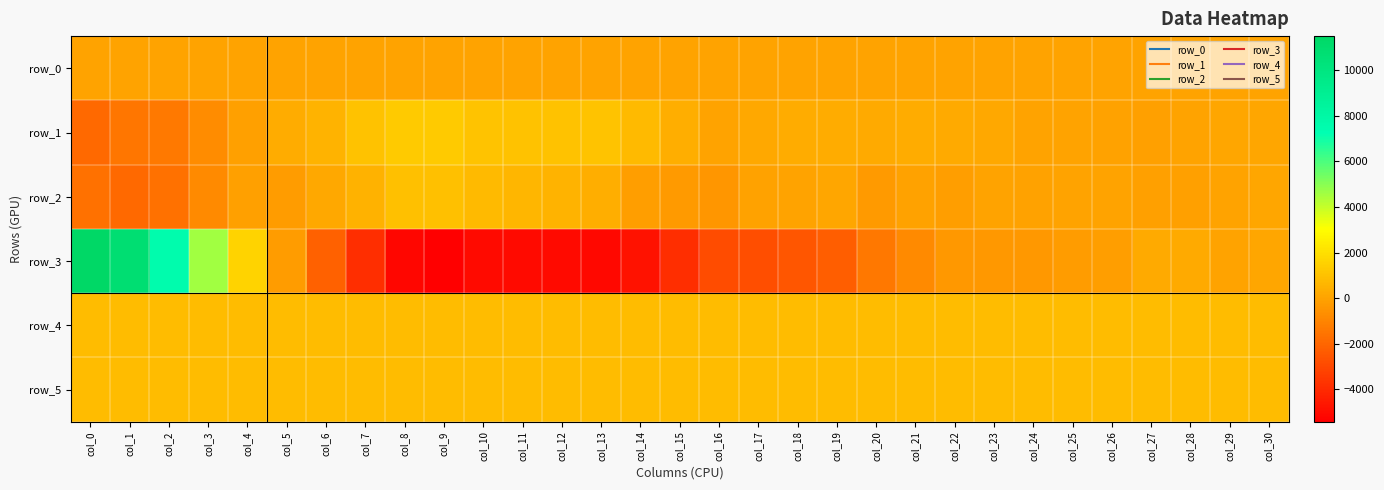

Rank the series by their maximum value, from highest to lowest.

row_3, row_1, row_2, row_5, row_4, row_0